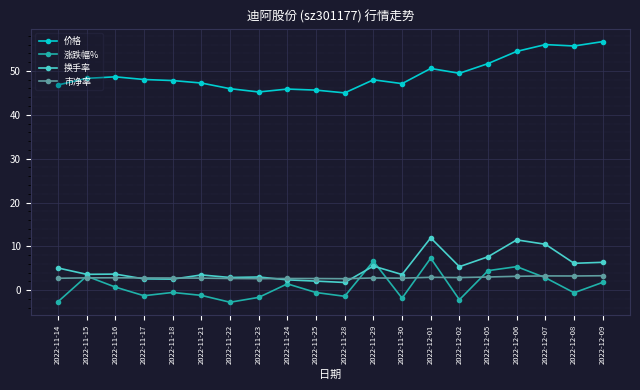

What is the approximate value of 价格 at 2022-12-05?

51.7